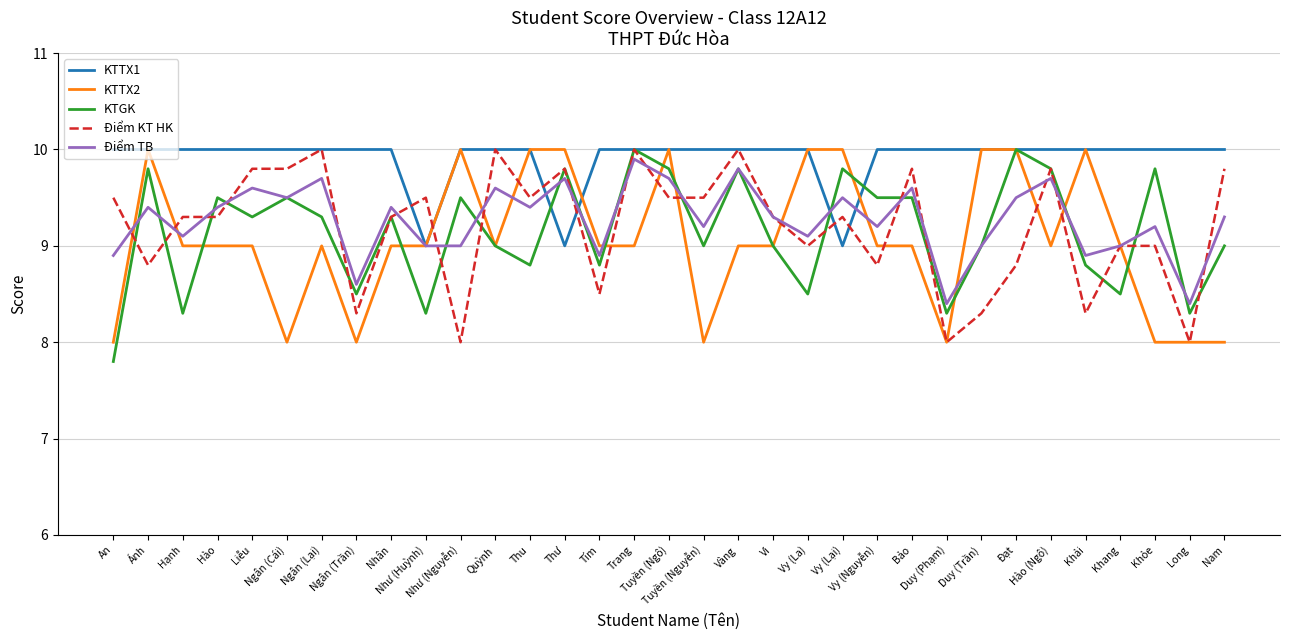

Which series has the largest total across all categories?

KTTX1